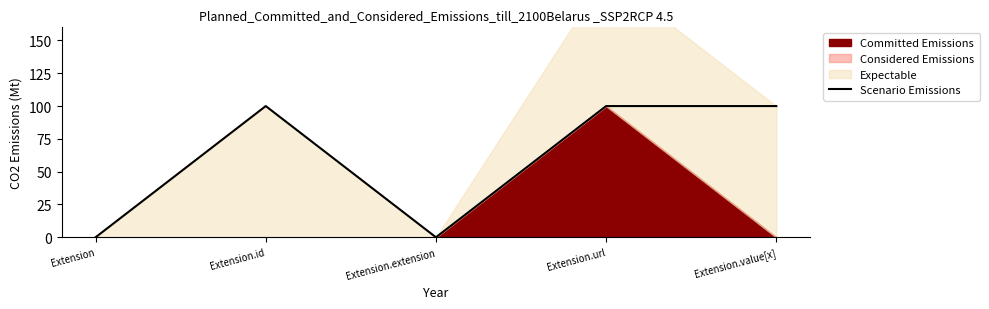

Count the values in the range 0 to 100.

5